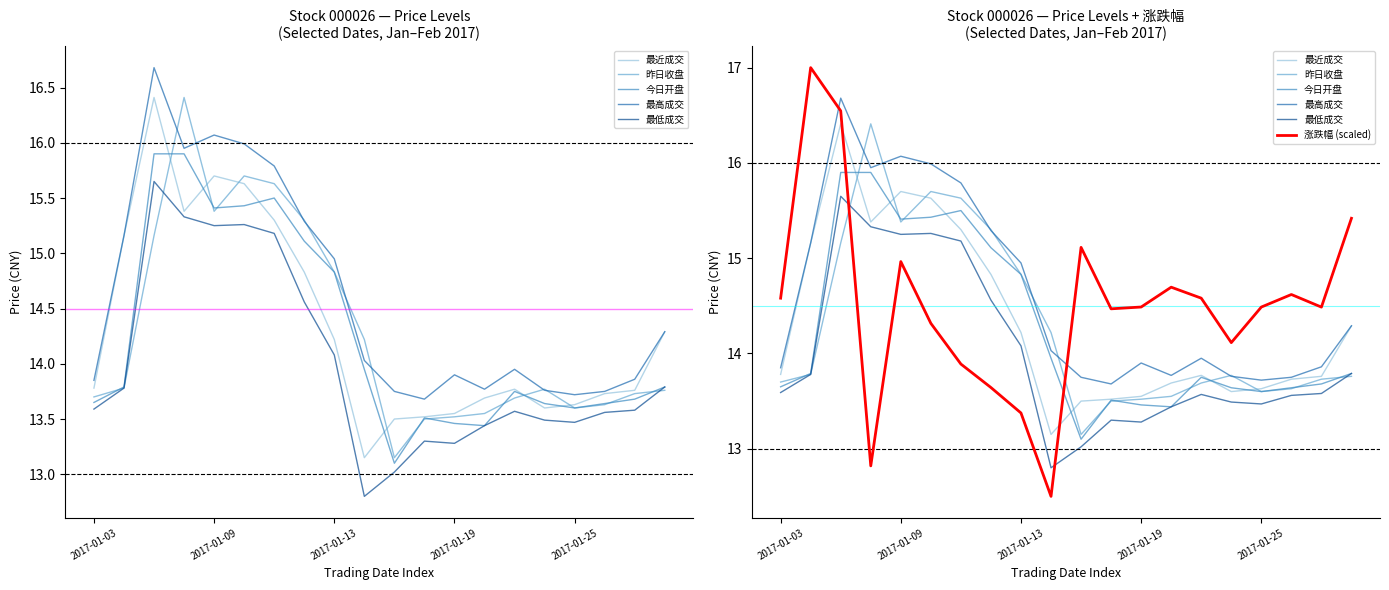

What value does the 最高成交 series have at 7?

15.3